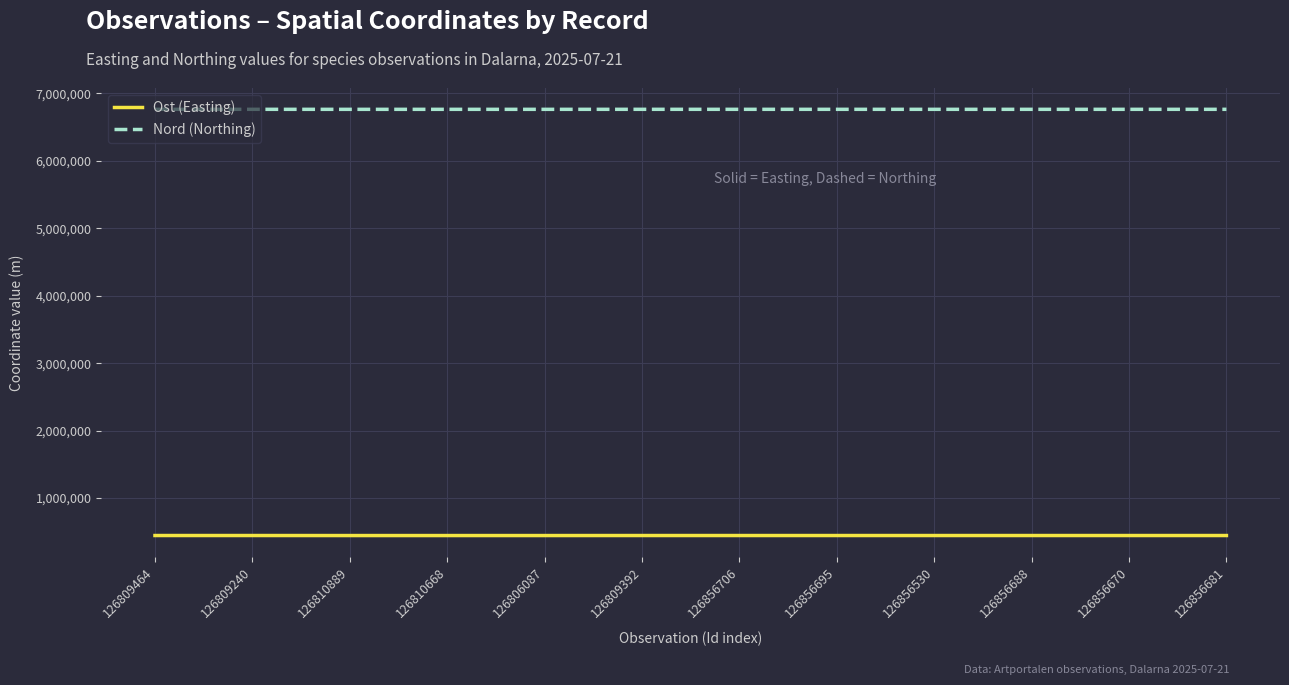

What is the average value of the Nord (Northing) series?

6764996